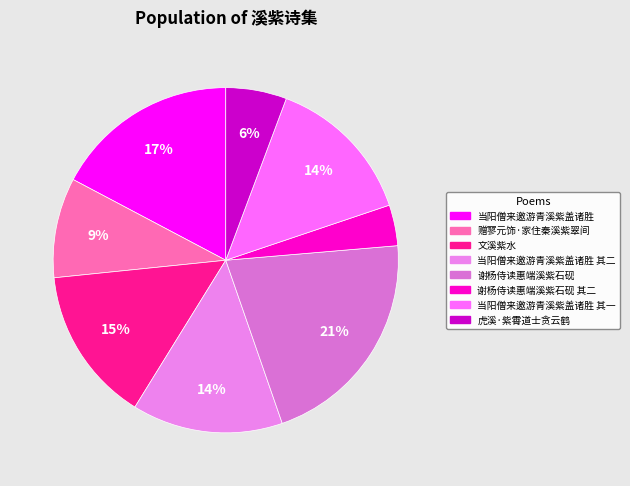

Which slice is the smallest?

谢杨侍读惠端溪紫石砚 其二